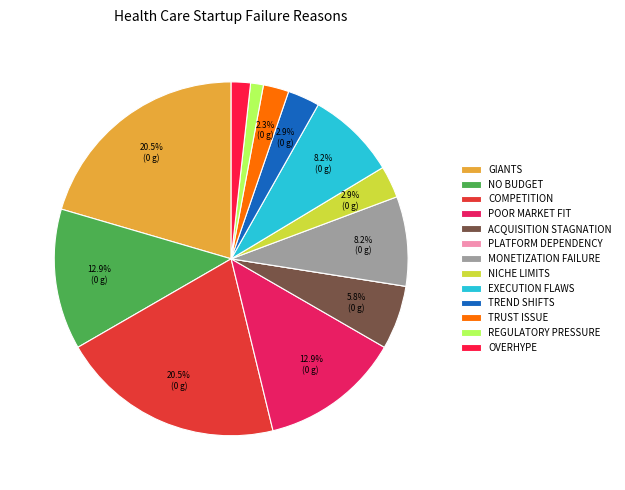

What is the smallest slice in the pie chart?

platform_dependency